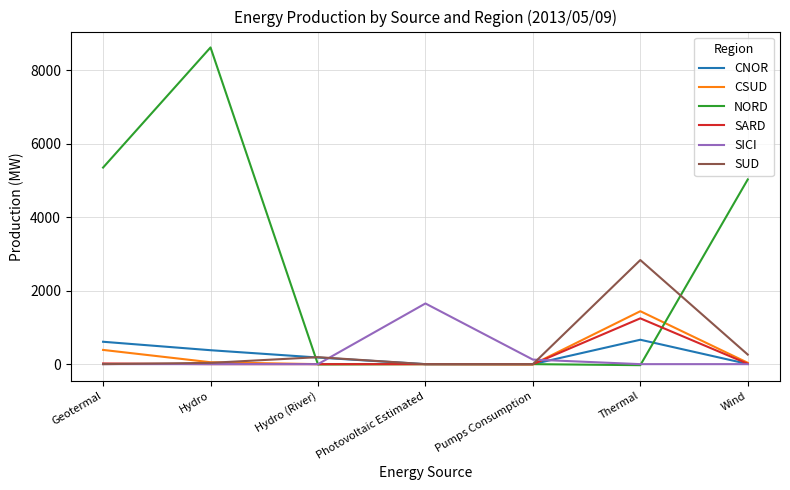

How many lines are shown in the chart?

6